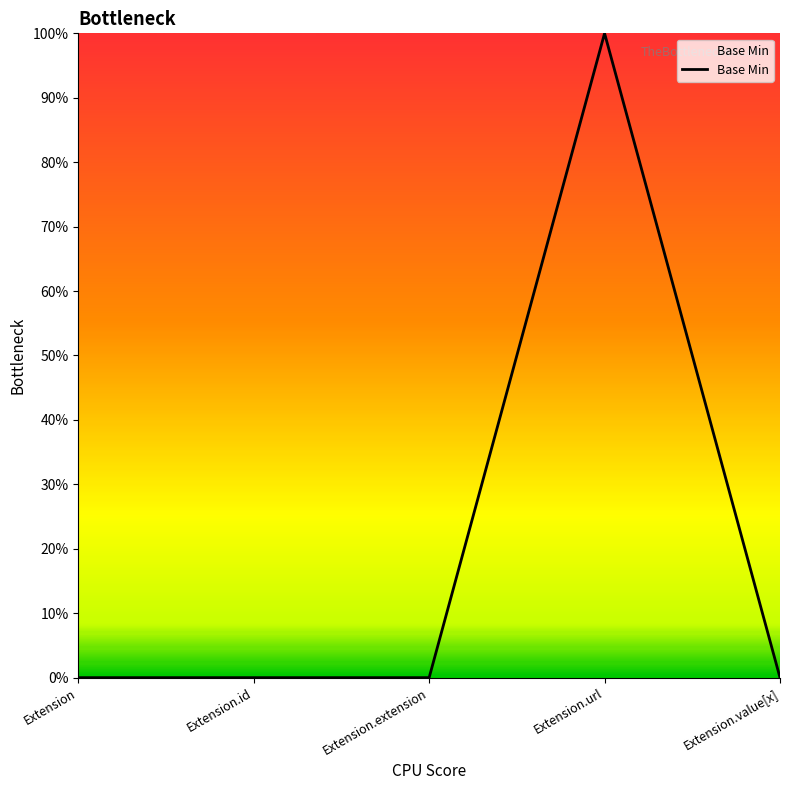

Does the chart display data point markers on the line(s)?

No